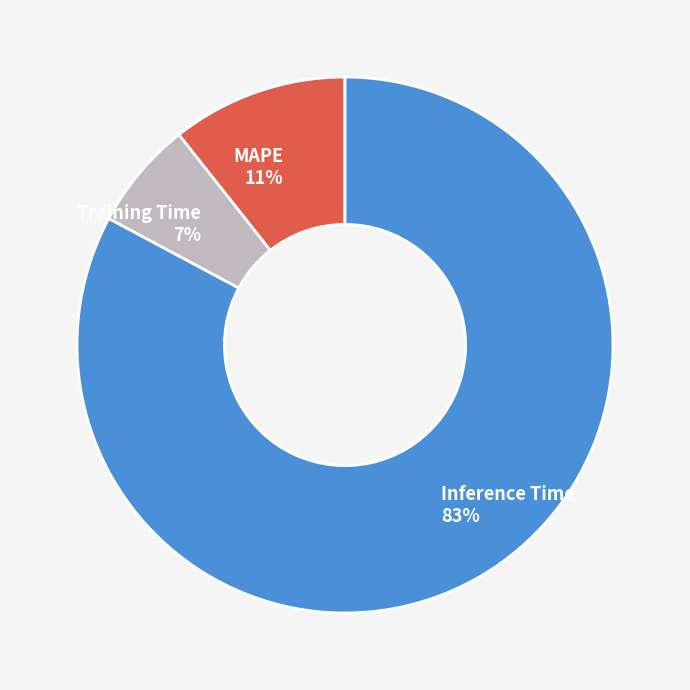

Which has a higher value, Training Time or Inference Time?

Inference Time